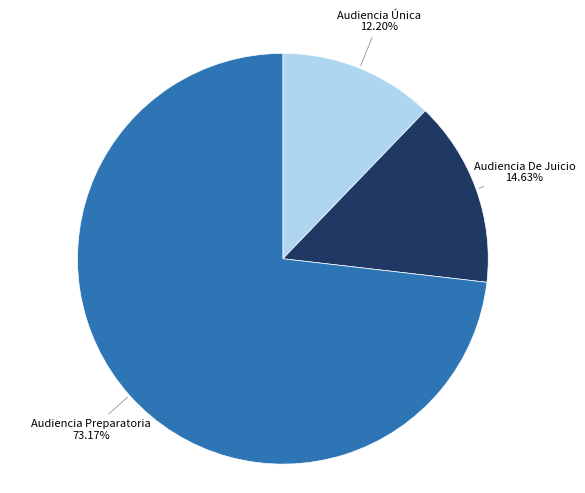

Rank the categories by value from highest to lowest.

Audiencia Preparatoria, Audiencia De Juicio, Audiencia Única